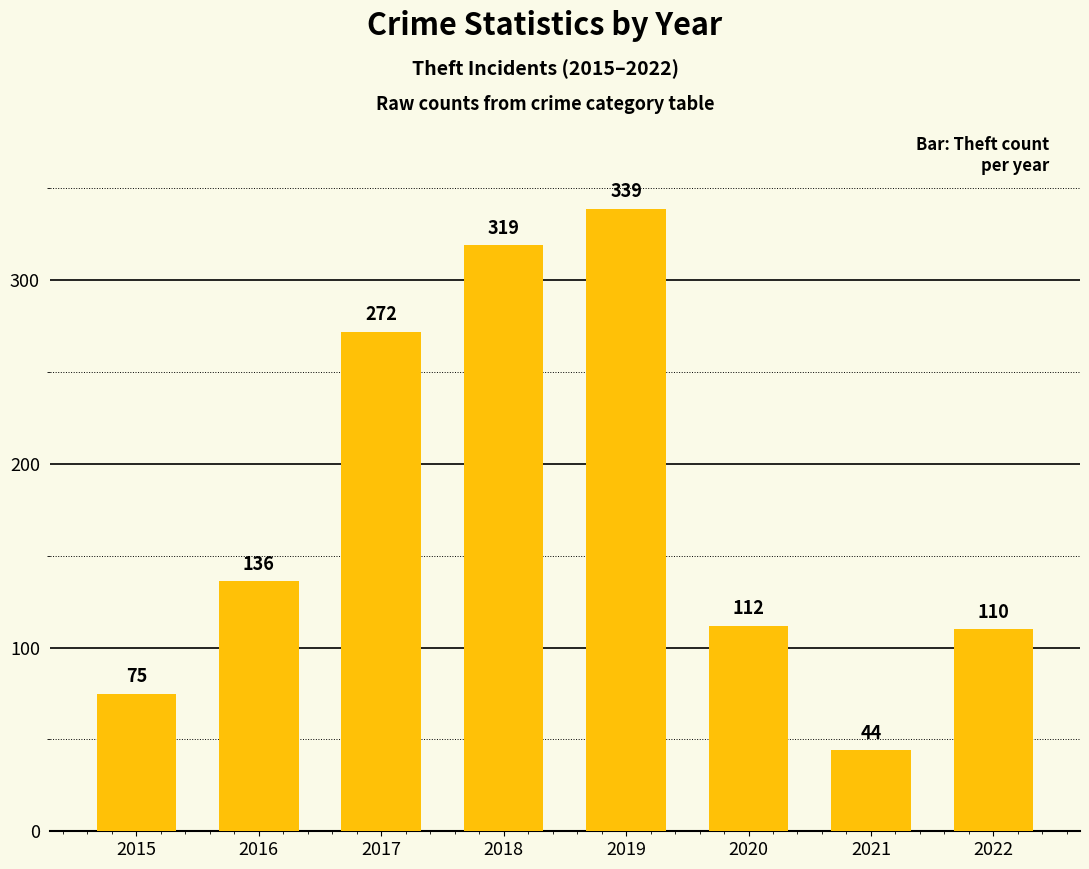

Rank the categories by value from lowest to highest.

2021, 2015, 2022, 2020, 2016, 2017, 2018, 2019